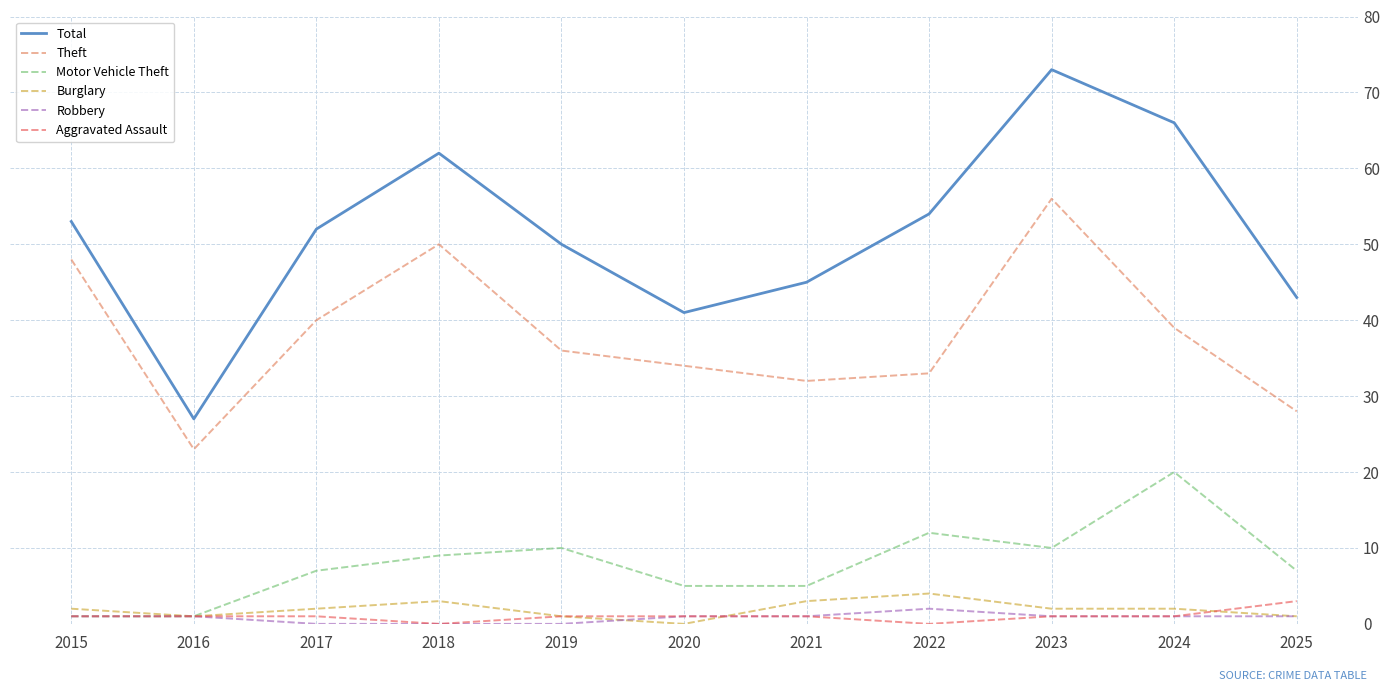

True or false: Theft and Burglary intersect in this chart.

False